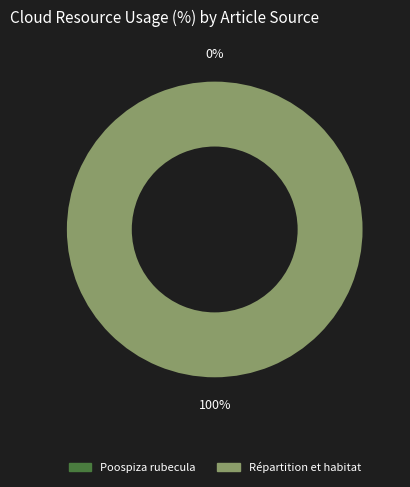

What is the majority slice?

Répartition et habitat